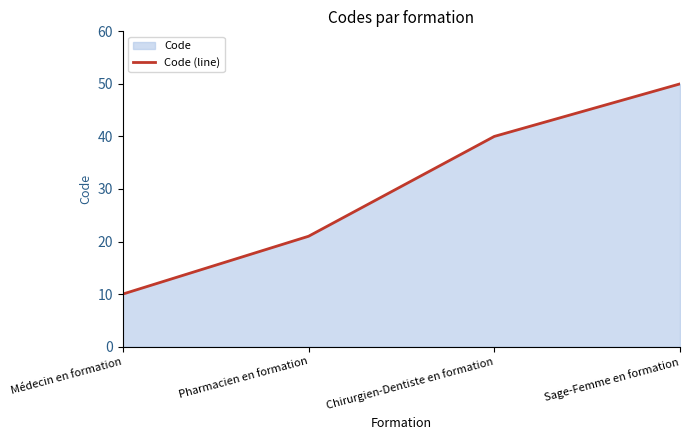

Approximately how many times larger is the value at Médecin en formation compared to Sage-Femme en formation?

0.2